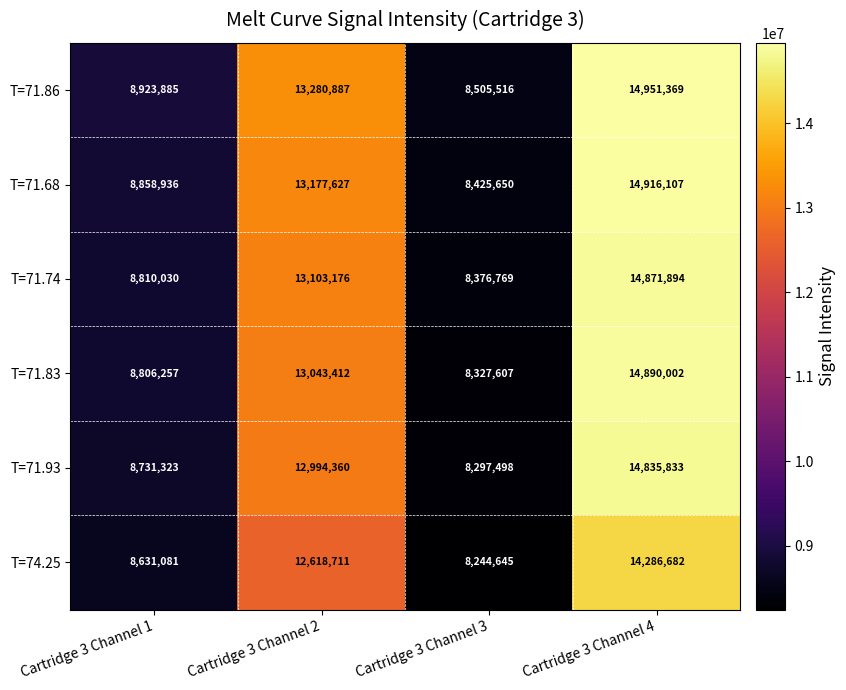

Rank the categories by T=71.93 value from highest to lowest.

Cartridge 3 Channel 4, Cartridge 3 Channel 2, Cartridge 3 Channel 1, Cartridge 3 Channel 3